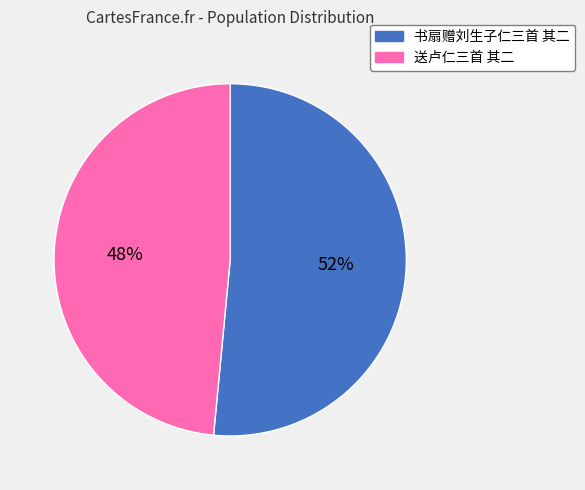

What is the majority slice?

书扇赠刘生子仁三首 其二